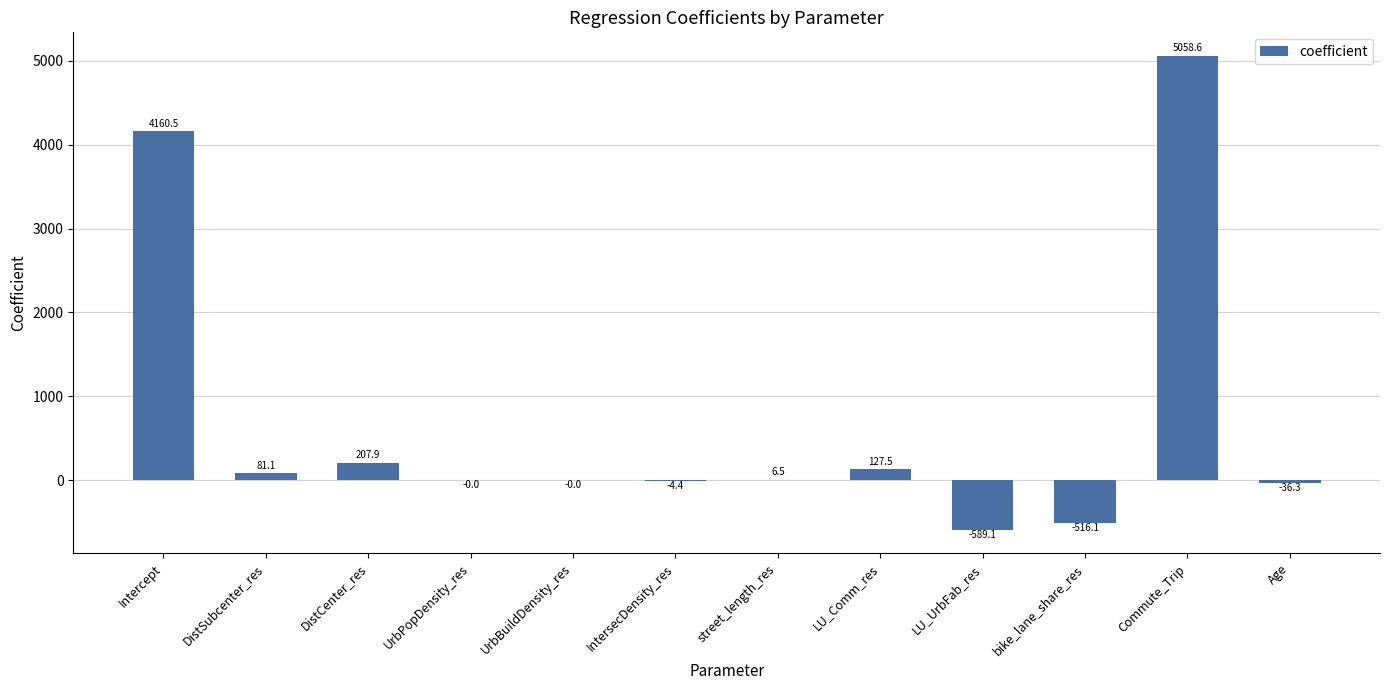

Where is the data nearest to the value 2234?

Intercept